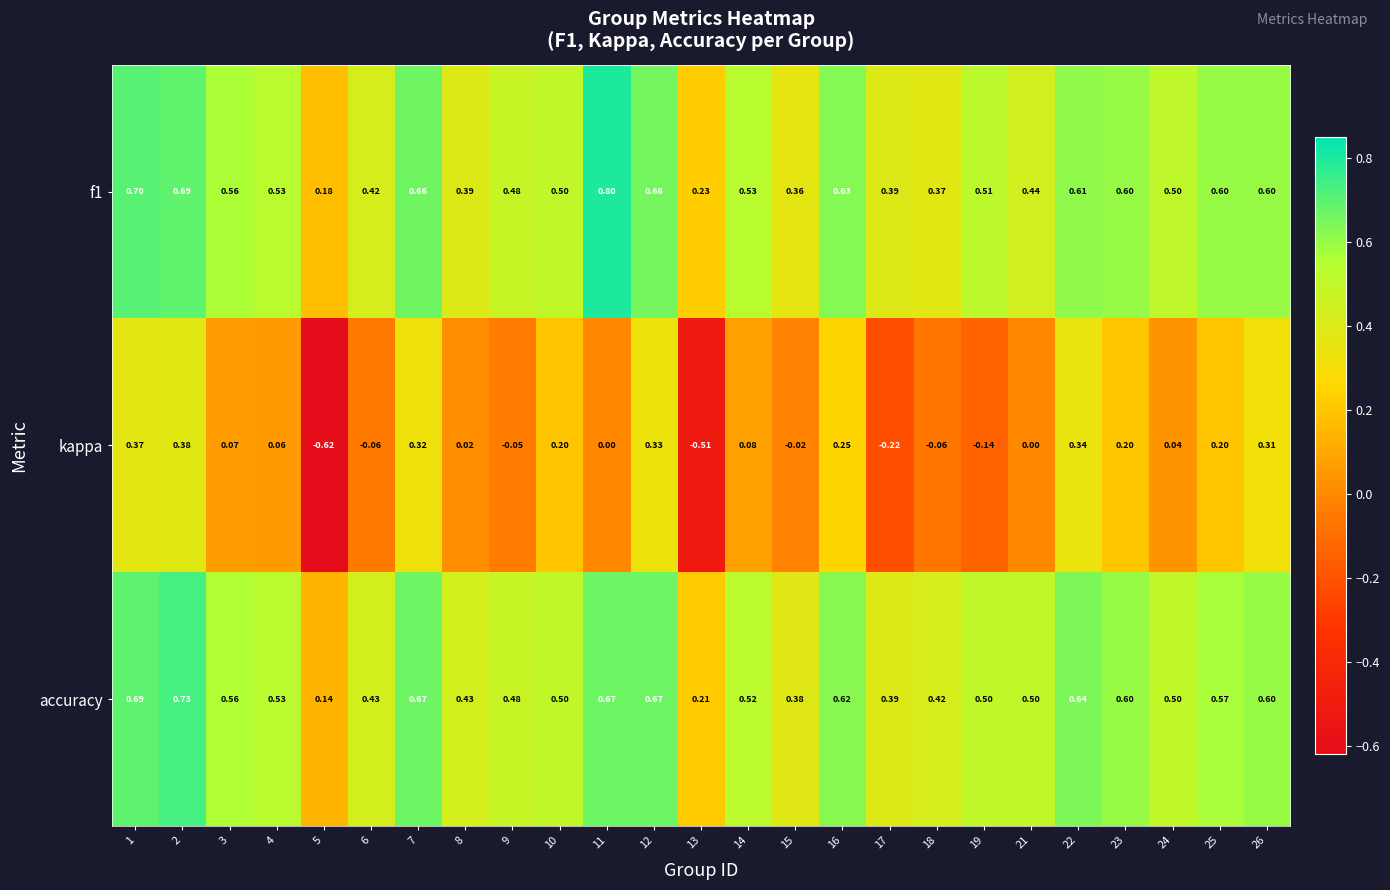

Which series has the largest range (max minus min)?

kappa